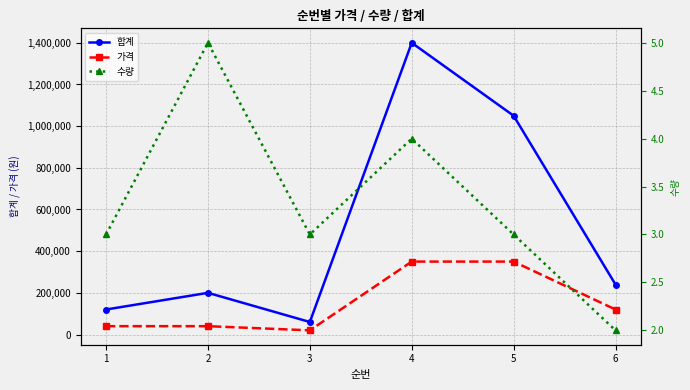

What is the difference between the 가격 values at 5 and 3?

330000